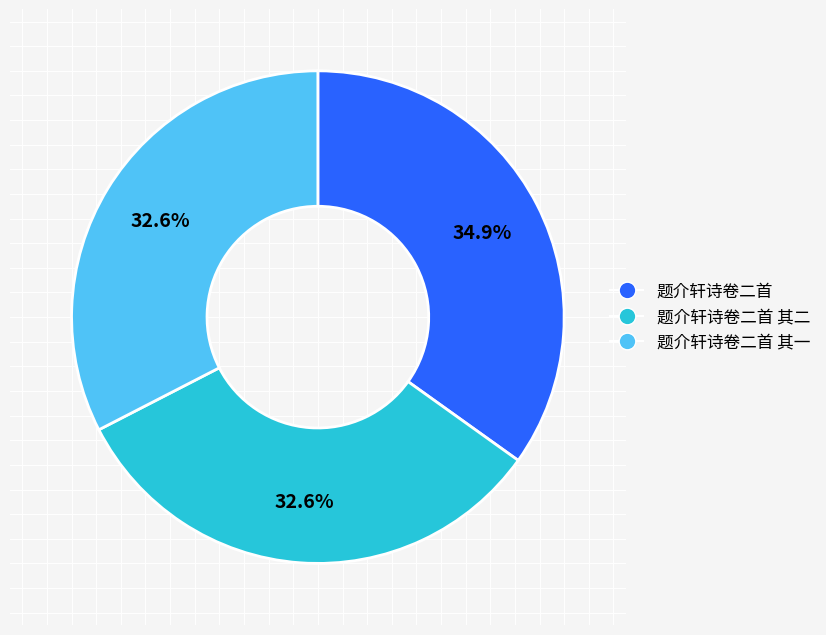

Does any single category account for the majority?

No